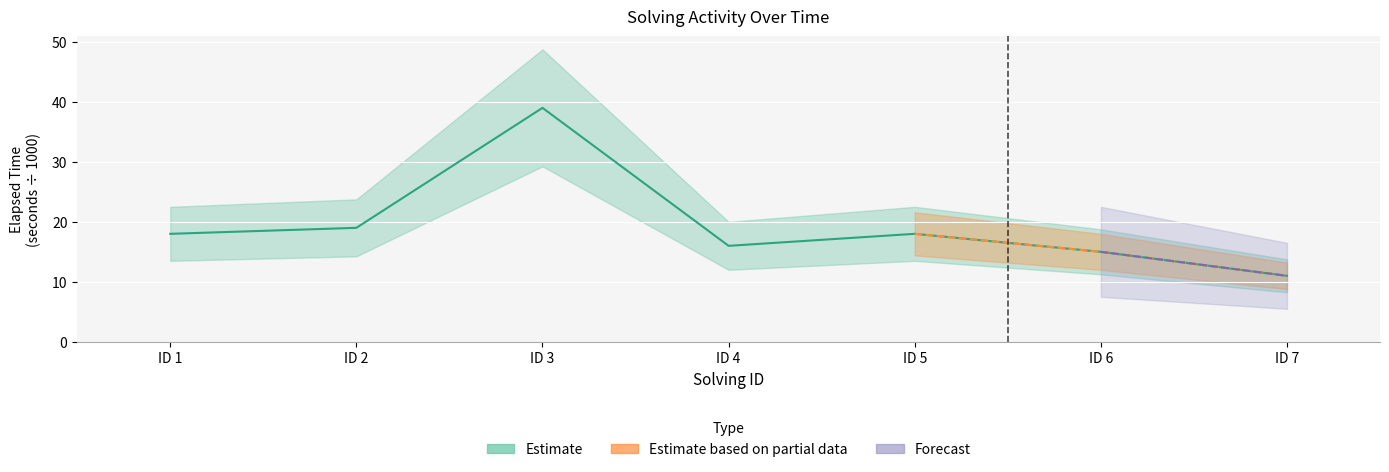

How many points are higher than both their immediate neighbors (excluding endpoints)?

2